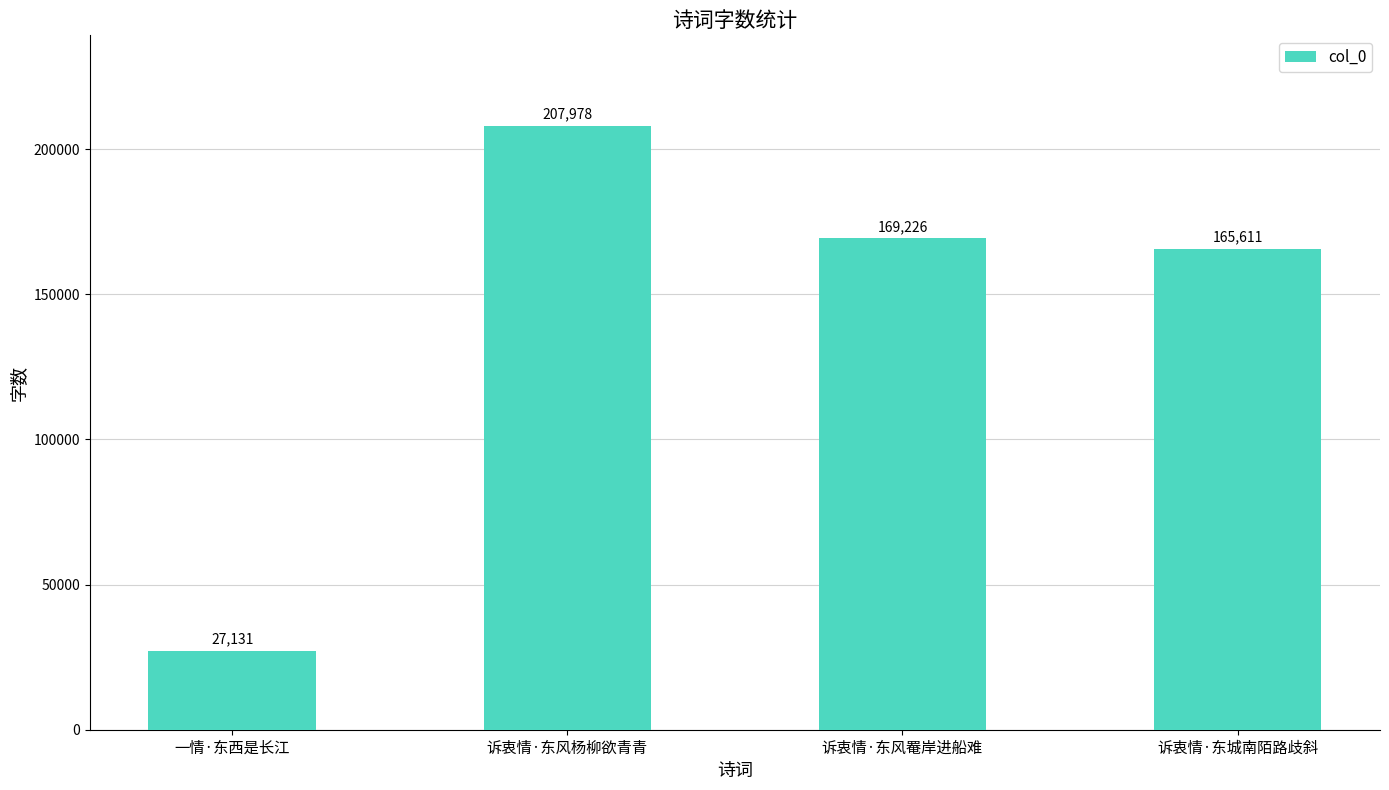

What is the ratio of the value at 诉衷情·东风杨柳欲青青 to the value at 诉衷情·东城南陌路歧斜?

1.3